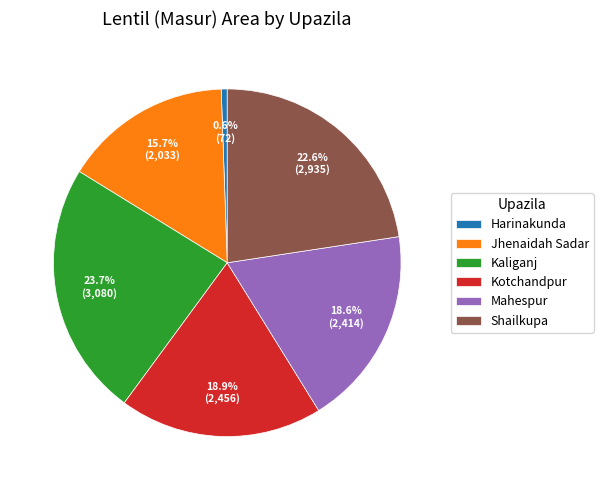

Does any single category account for the majority?

No